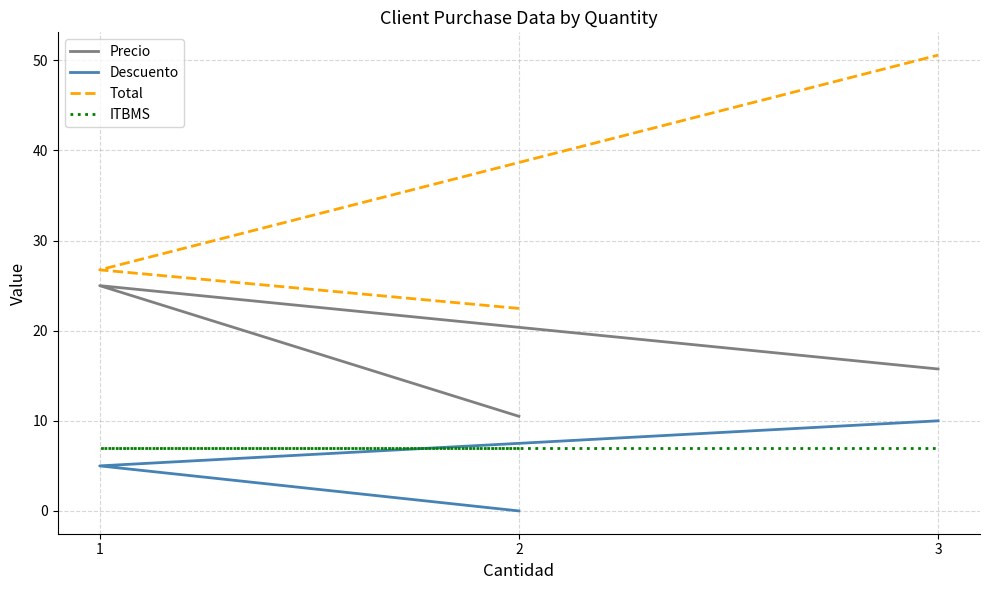

Is it true that Total equals 50.6 at 3?

True